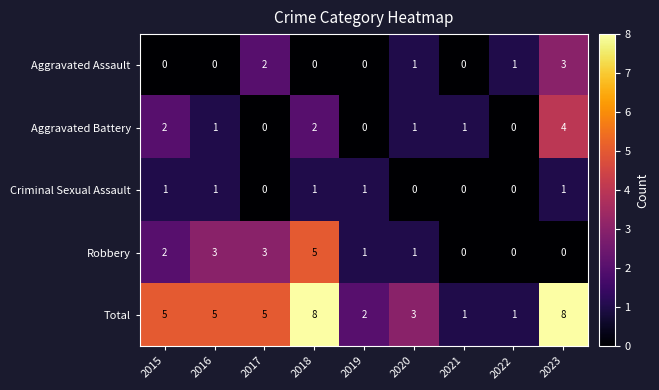

At which label is Robbery closest to 2?

2015